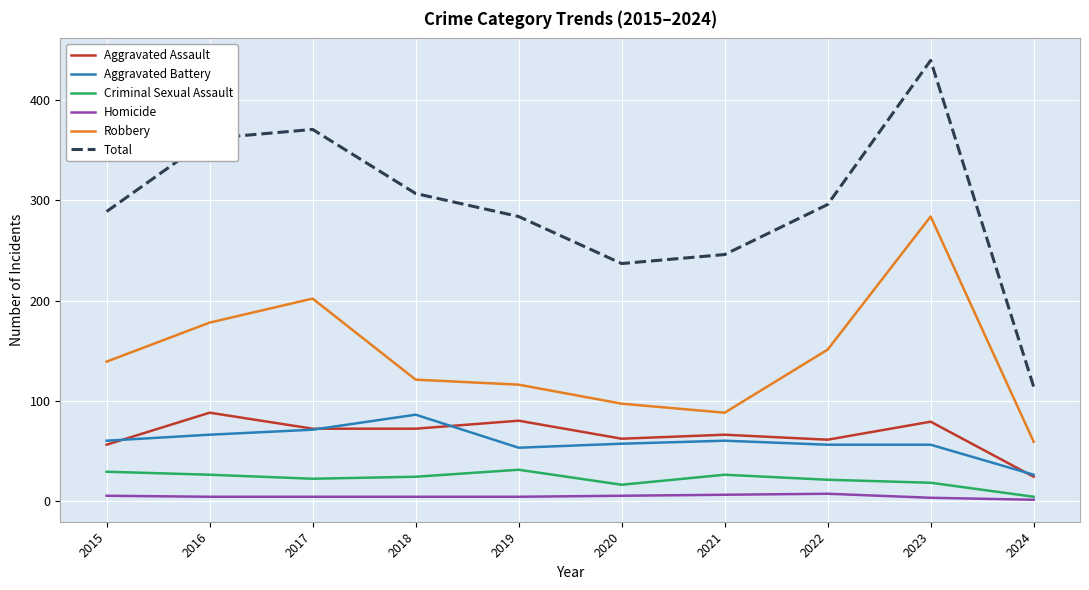

What is the lowest value of the Aggravated Battery series?

26